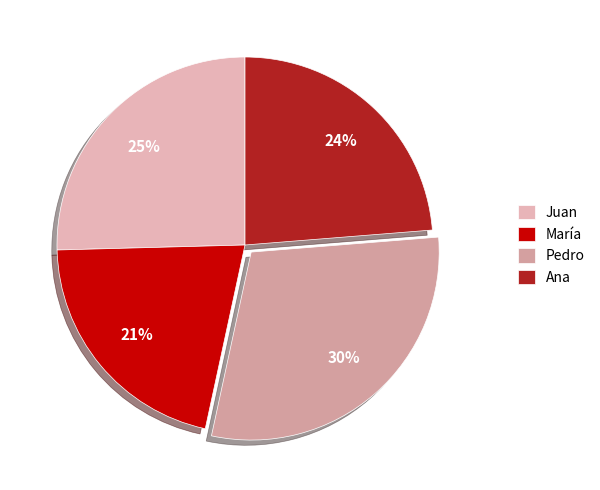

Count the number of slices in the pie.

4